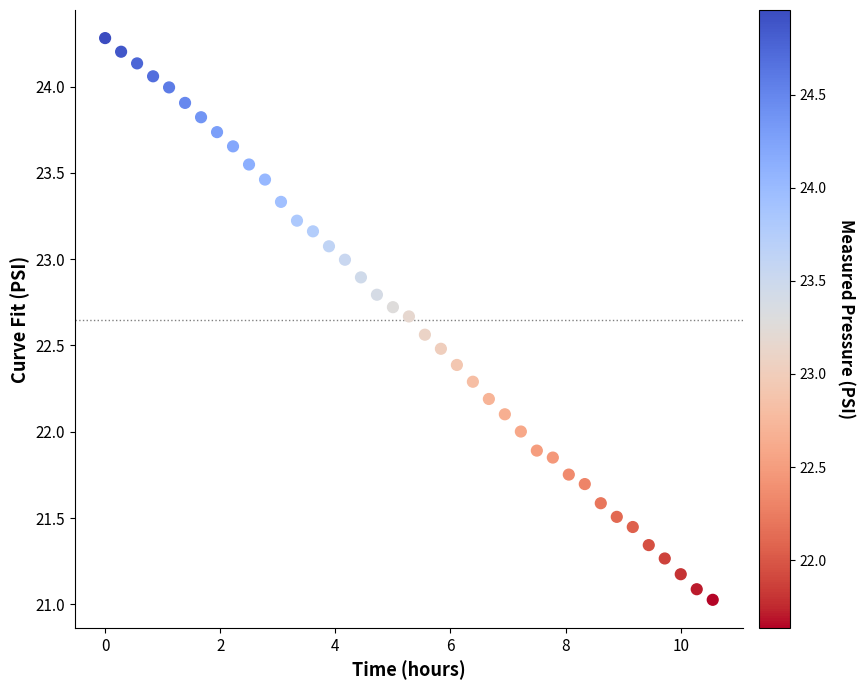

What is the range of Y values (max minus min)?

3.3